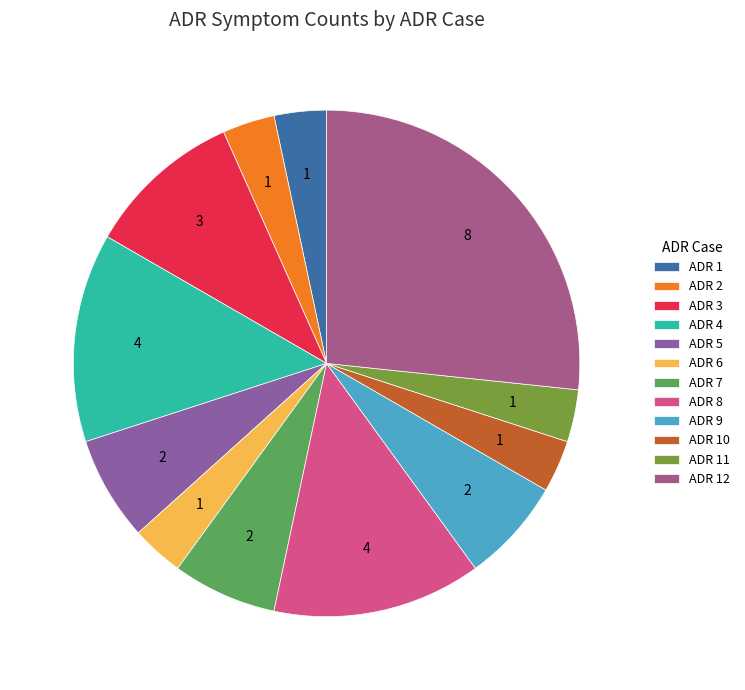

True or false: ADR 6 accounts for 18% of the total.

False